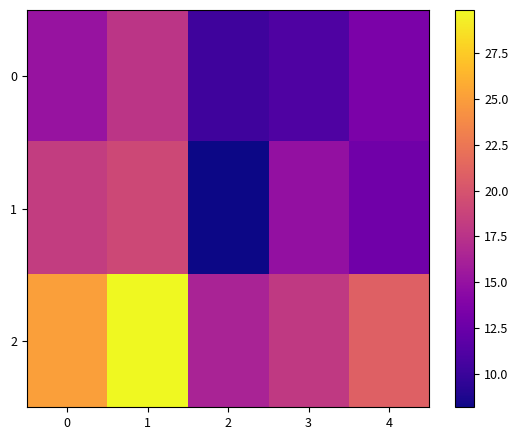

List the series in order of their peak value, highest first.

2, 1, 0